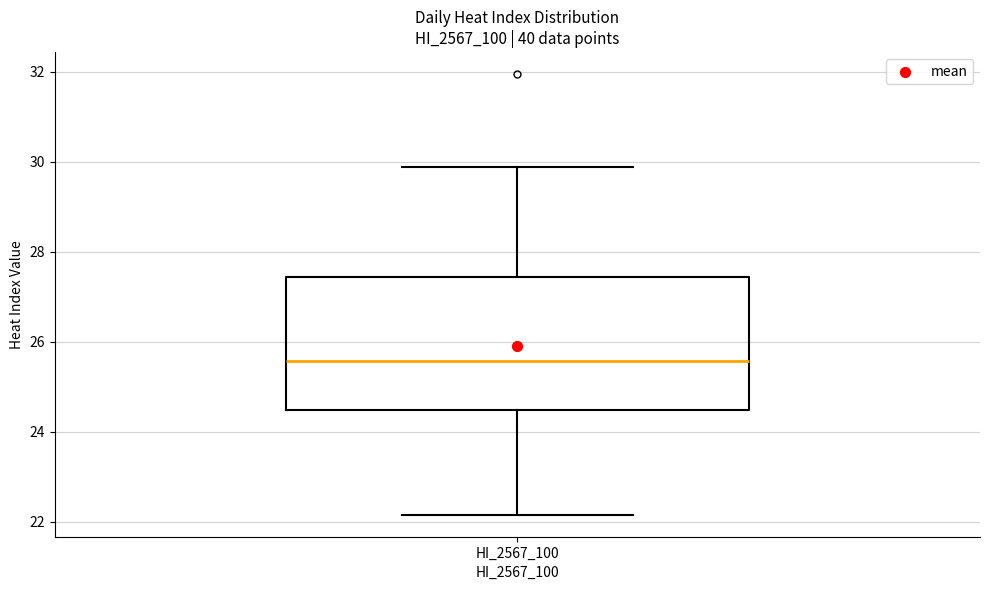

Transcribe this box plot: give where the median line is, the range the box spans, and where the two whiskers end, as read against the y-axis. The values are not printed on the chart, so give them approximately, as read against the axis.

median 25.6, box 24.4 to 27.4, whiskers 22.2 to 29.8